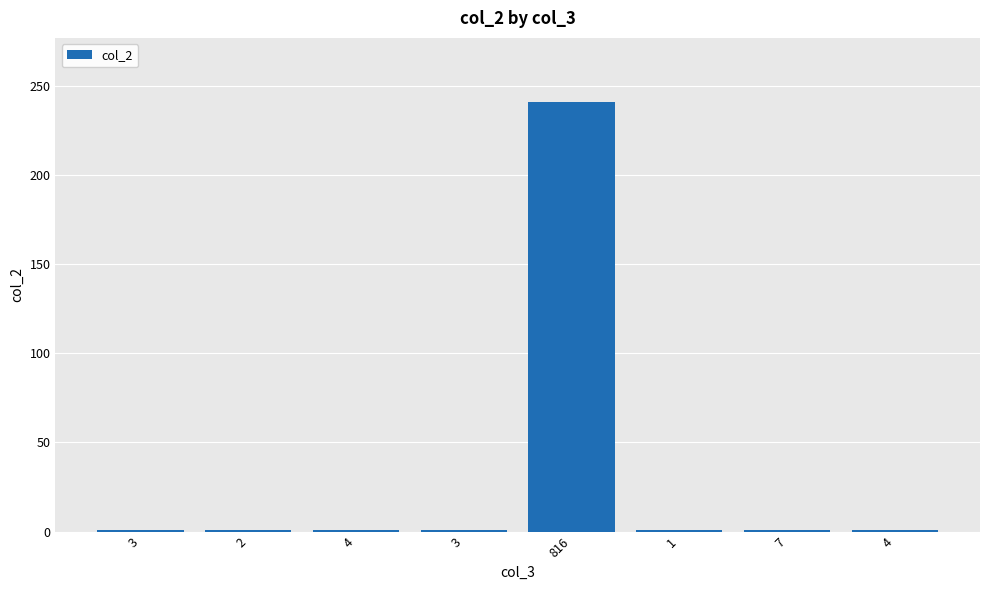

Reading left to right, what are all the values shown in this chart?

3=1	2=1	4=1	3=1	816=241	1=1	7=1	4=1